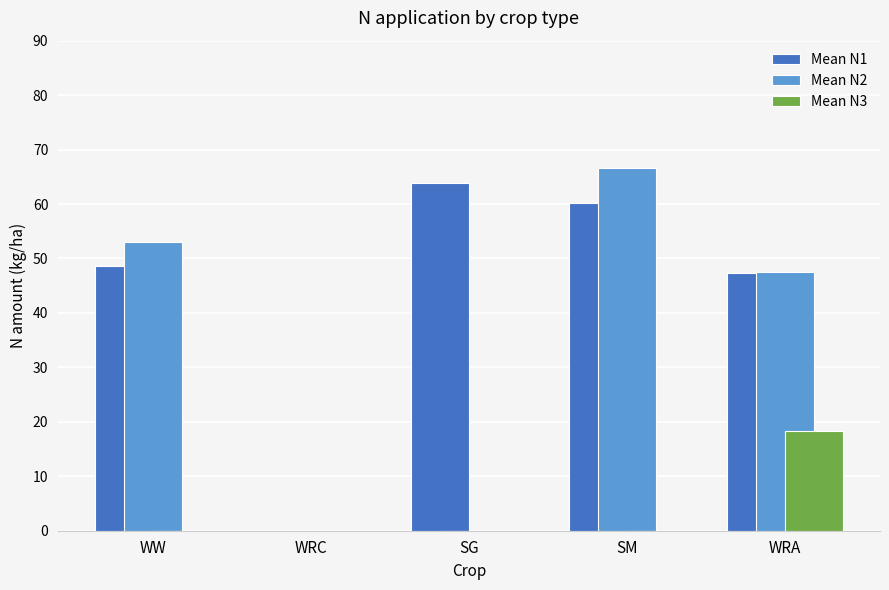

How many categories are shown in the chart?

5